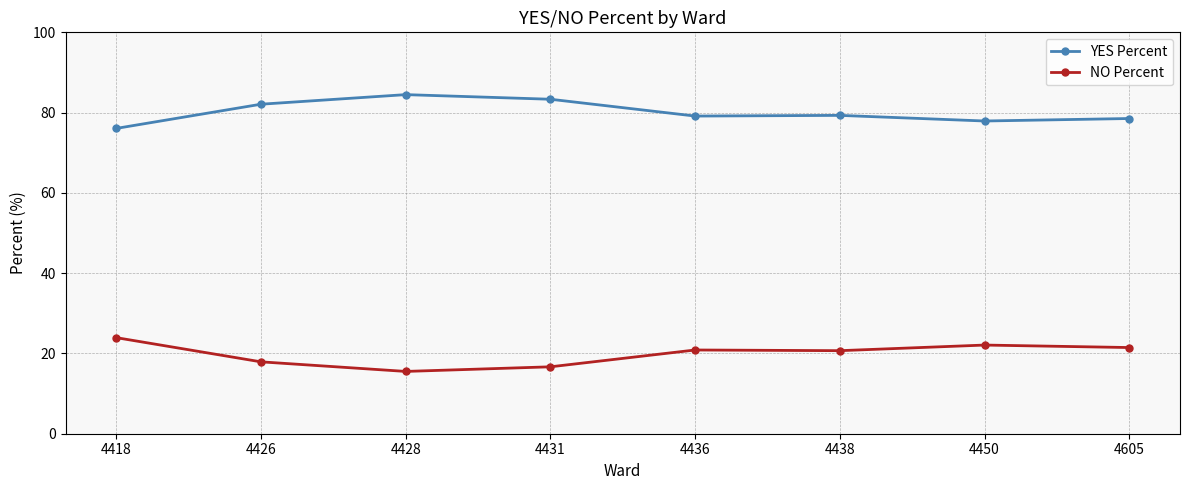

What is the sum of all NO Percent values?

159.2